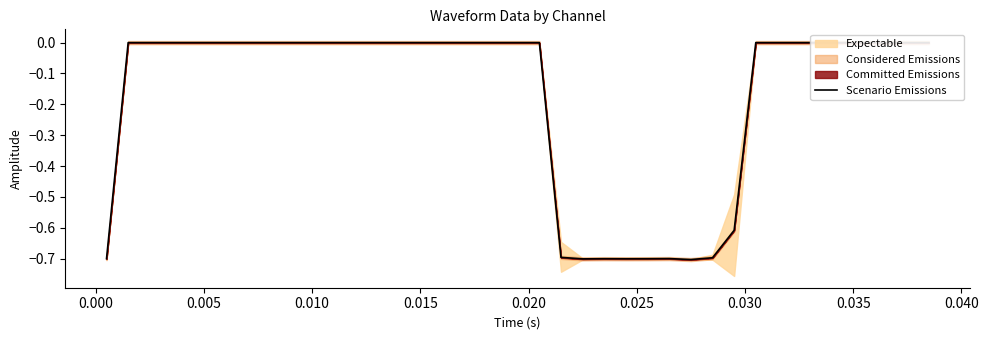

Reading left to right, extract all data points from this chart.

-0.7	0.0	0.0	0.0	0.0	0.0	0.0	0.0	0.0	0.0	0.0	0.0	0.0	0.0	0.0	0.0	0.0	0.0	0.0	0.0	0.0	-0.7	-0.7	-0.7	-0.7	-0.7	-0.7	-0.7	-0.7	-0.6	0.0	0.0	0.0	0.0	0.0	0.0	0.0	0.0	0.0